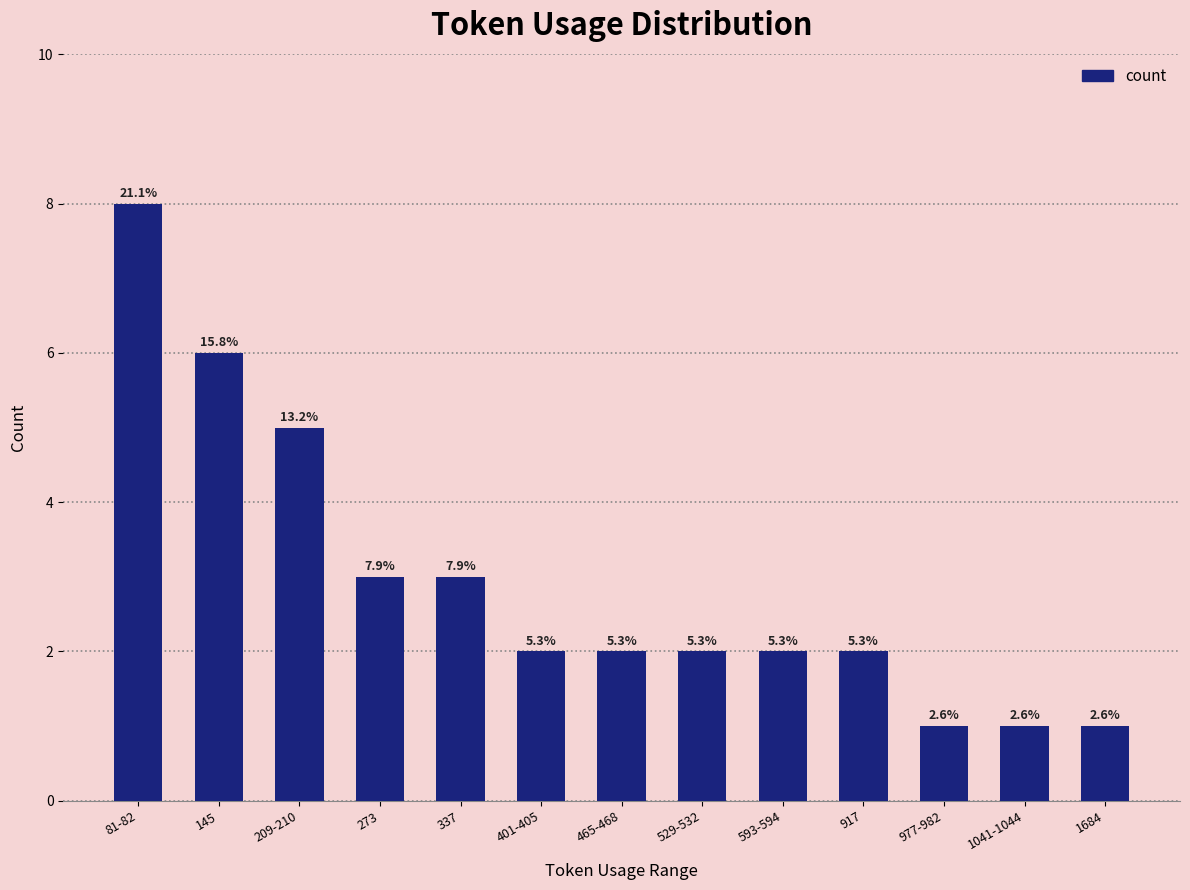

How many bars are there in total?

13